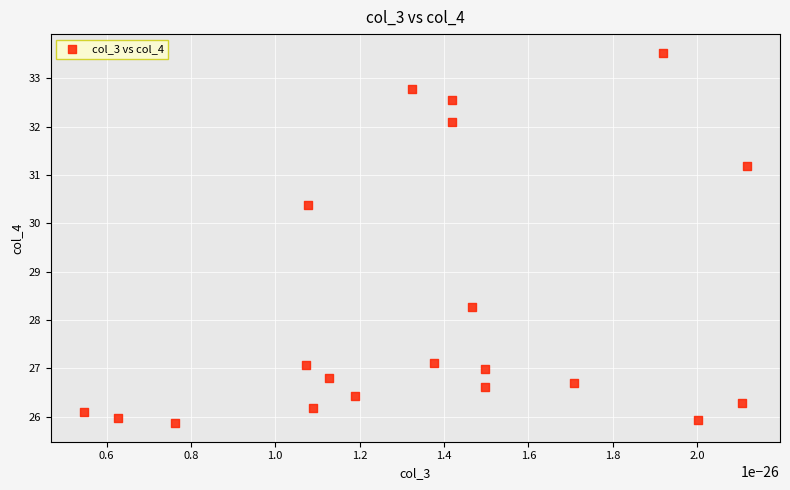

What Y value in the scatter plot is closest to 29?

28.3